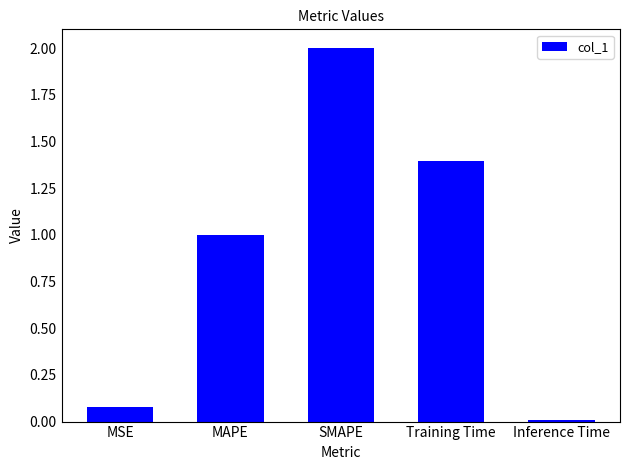

What position from the left is Inference Time?

5